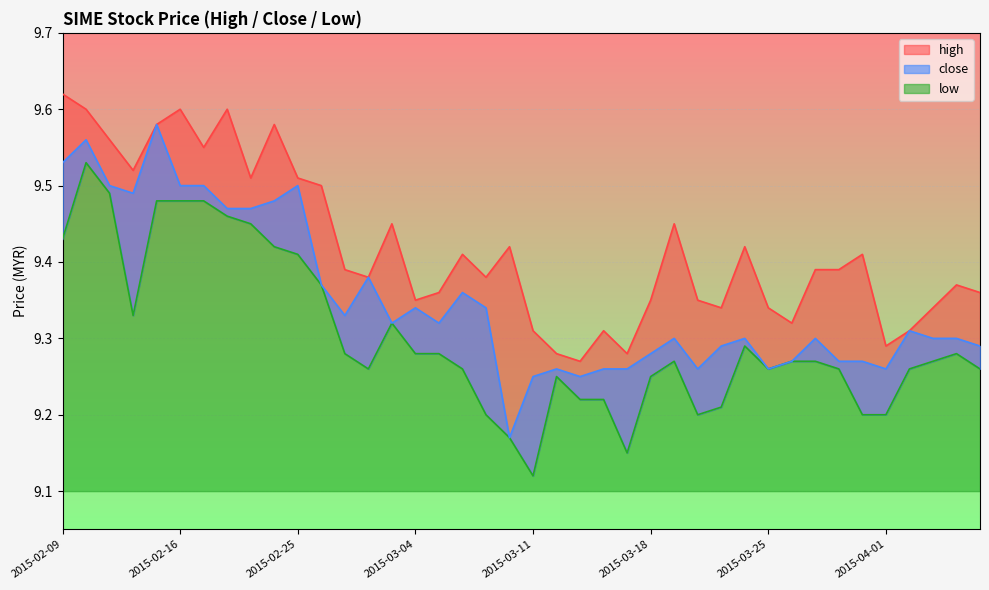

What is the smallest value displayed?

9.1